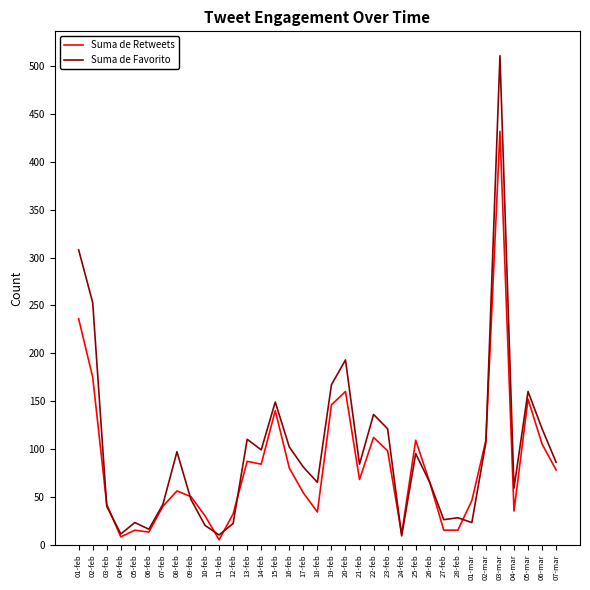

True or false: Suma de Retweets has a value of 189 at 25-feb.

False